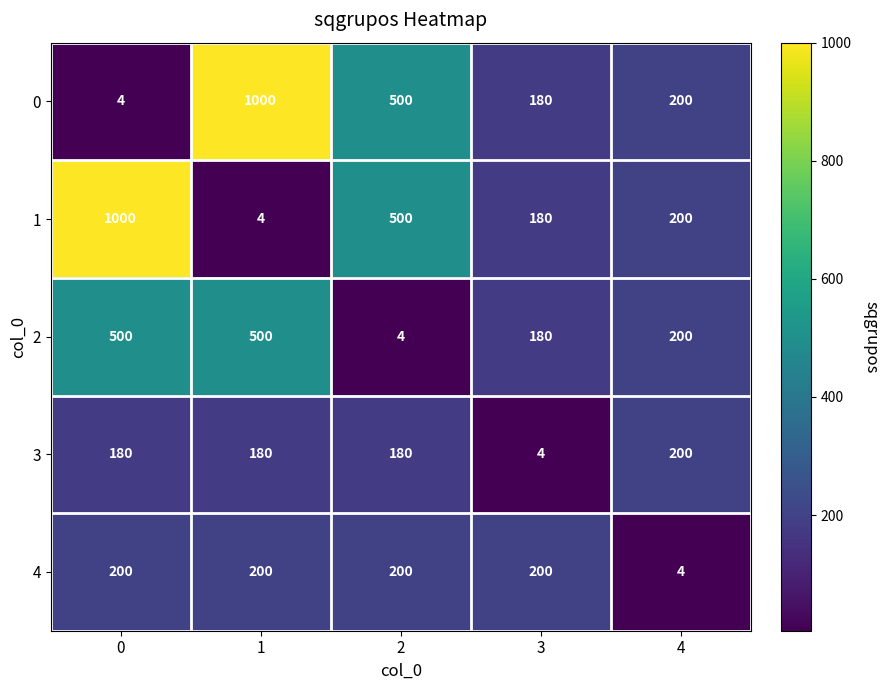

What is the maximum value shown in the chart?

1000